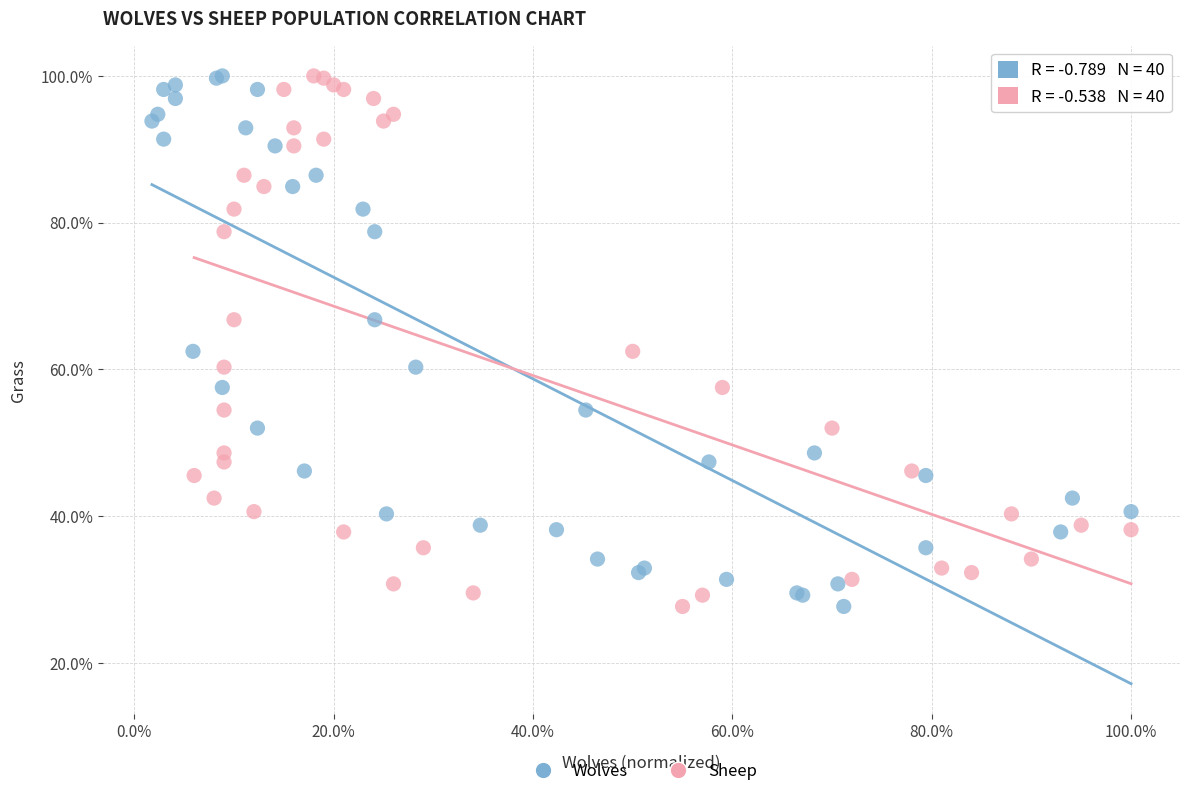

What are all the series names shown in the legend?

Wolves, Sheep